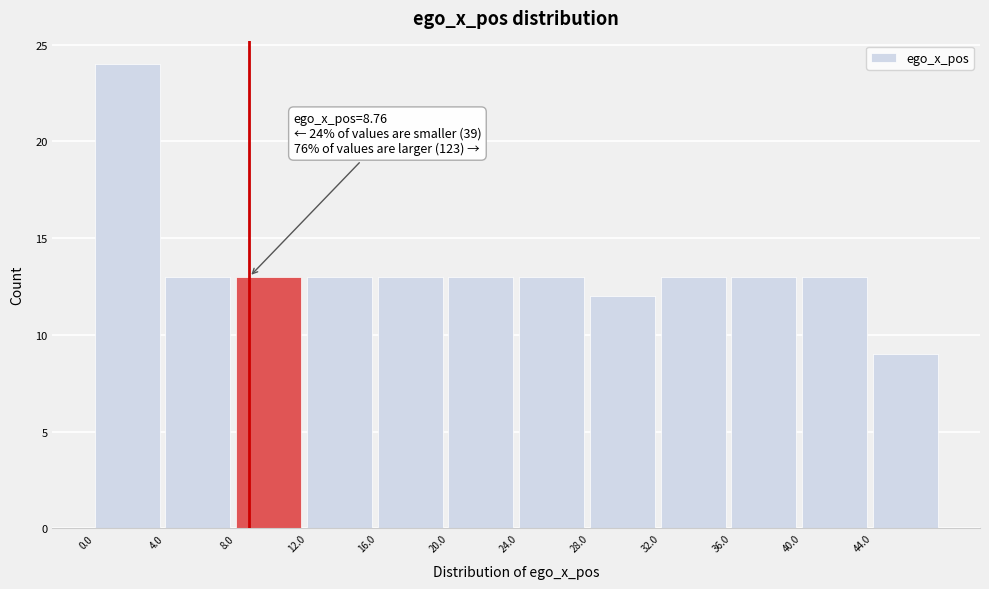

Which range on the x-axis has the tallest bar?

0 to 4